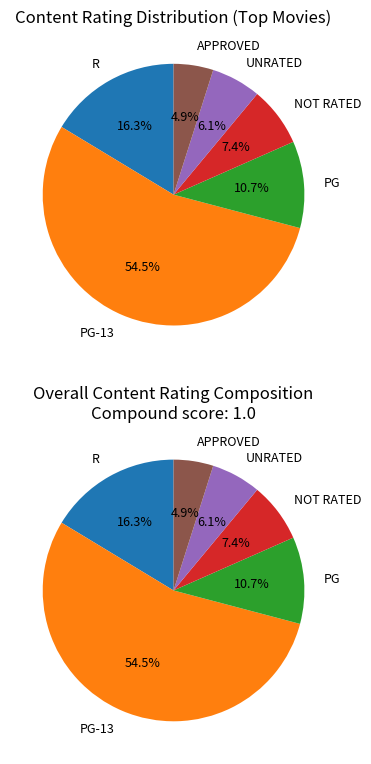

To the nearest percent, what is the difference between the APPROVED and UNRATED slice percentages?

1%